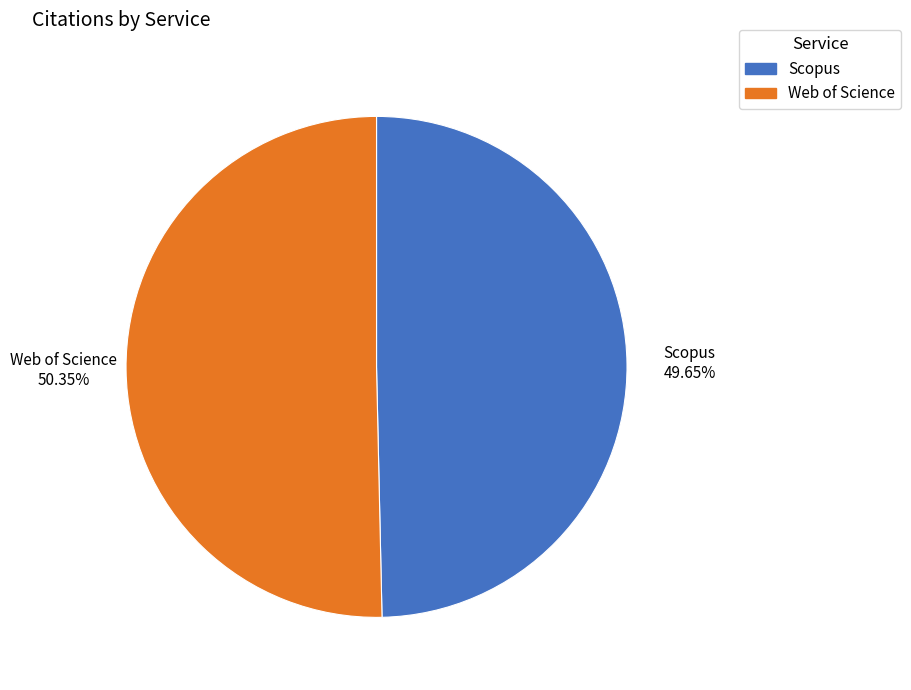

Is it true that Web of Science is 50% of the pie?

True